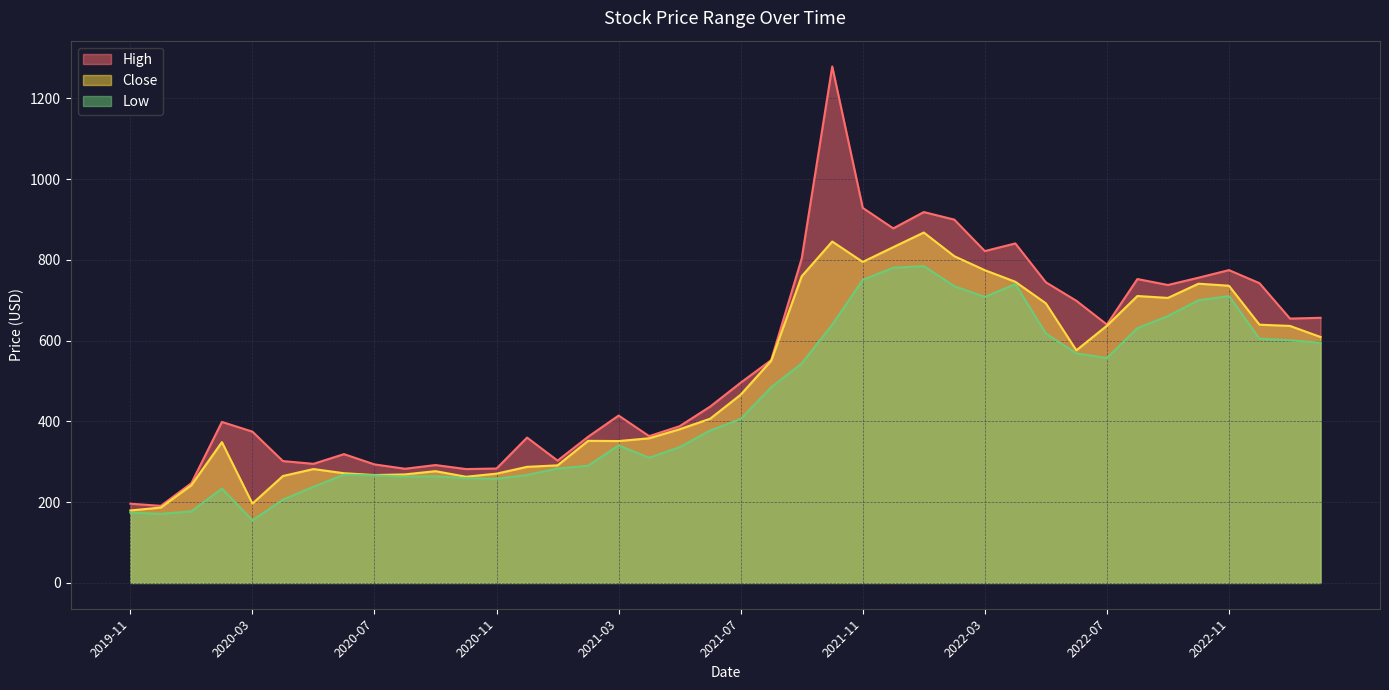

True or false: Close and High intersect in this chart.

False